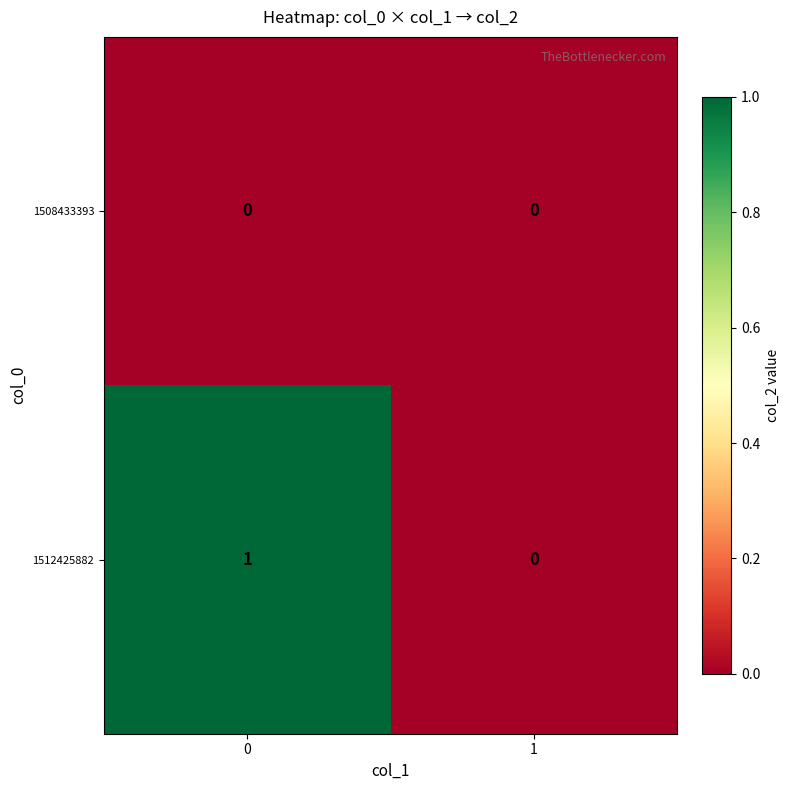

Between 0 and 1, which series saw the biggest shift?

1512425882